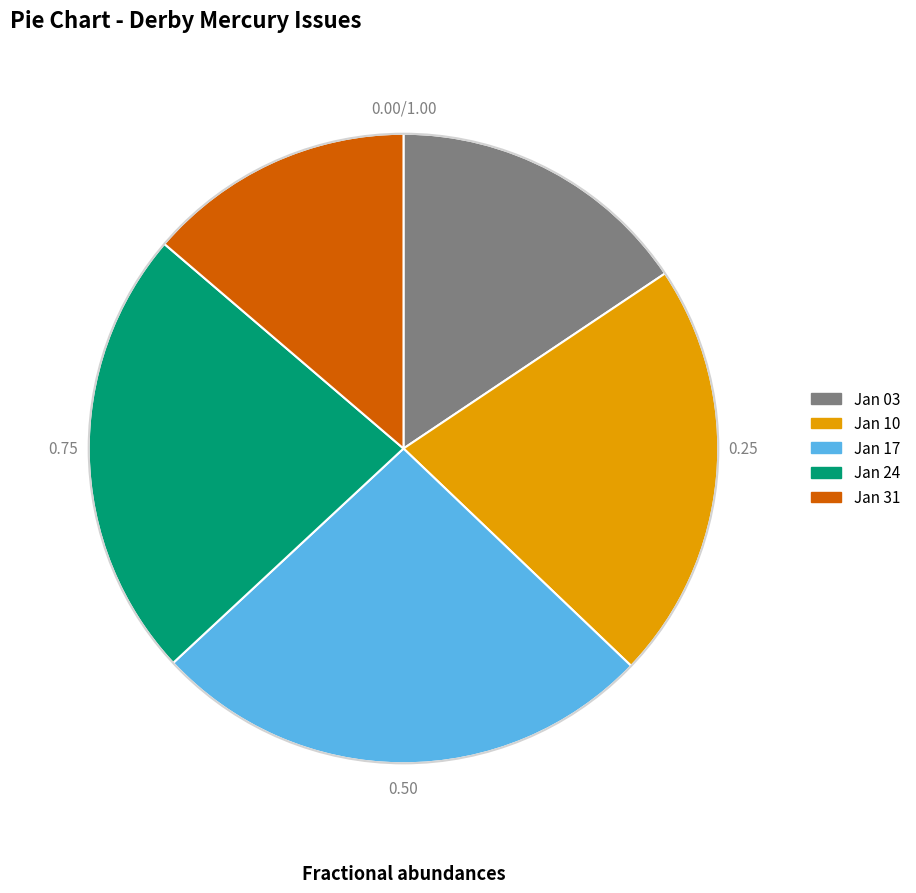

Which has a higher value, Jan 10 or Jan 24?

Jan 24